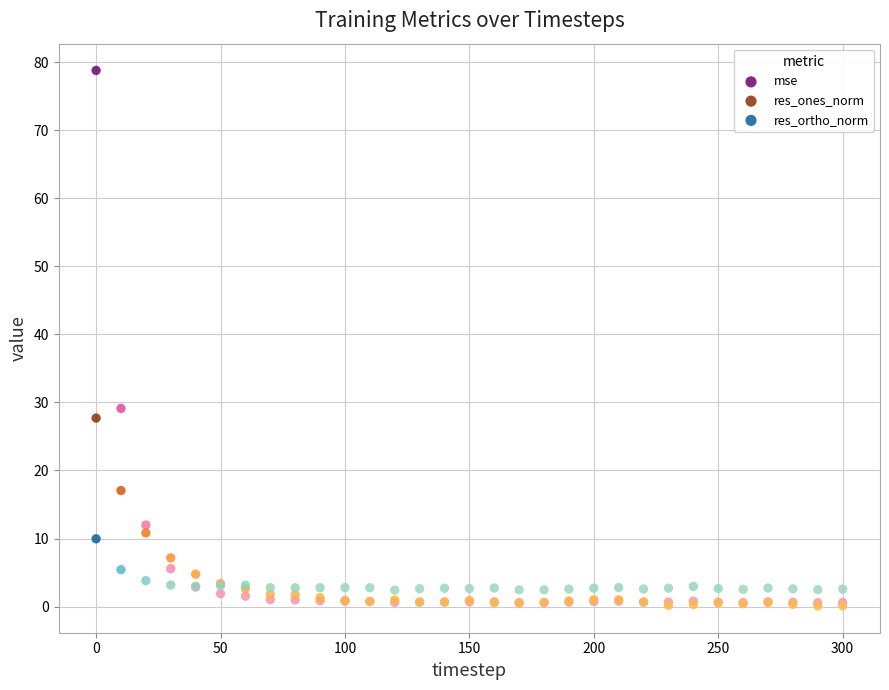

Which series contains the highest Y value?

mse